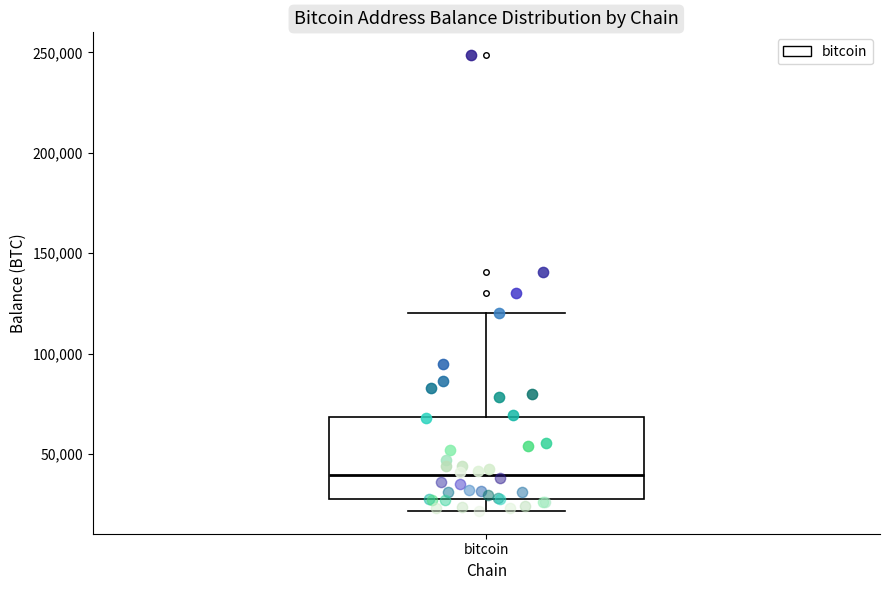

Where is the upper edge of the box for bitcoin on the y-axis? The values are not printed on the chart, so give them approximately, as read against the axis.

70000